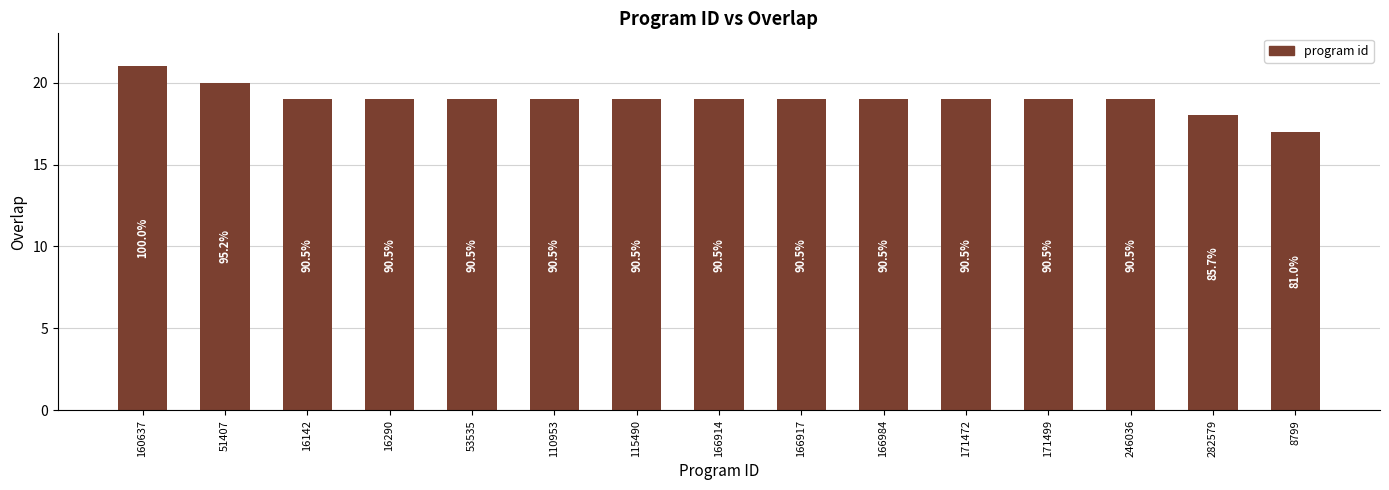

How many bars are there in total?

15